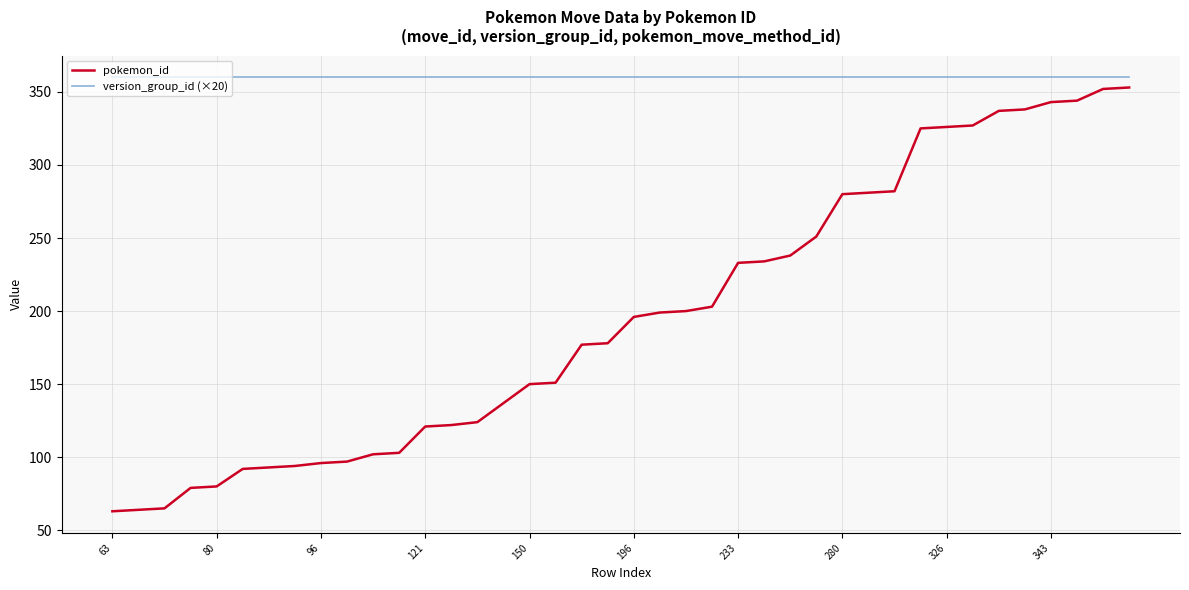

List the series in order of their overall mean, highest first.

version_group_id (×20), pokemon_id